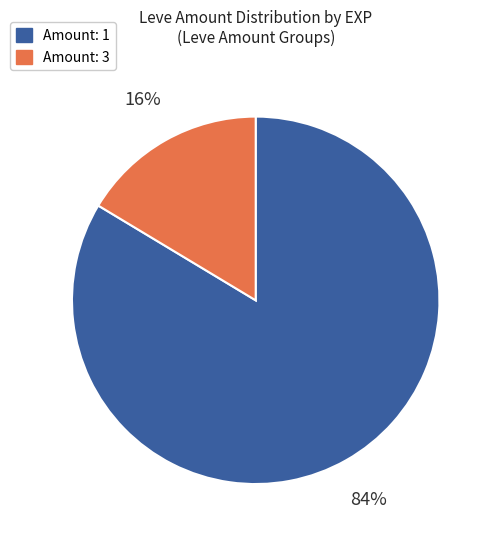

Which slice represents more than half of the pie?

Amount: 1